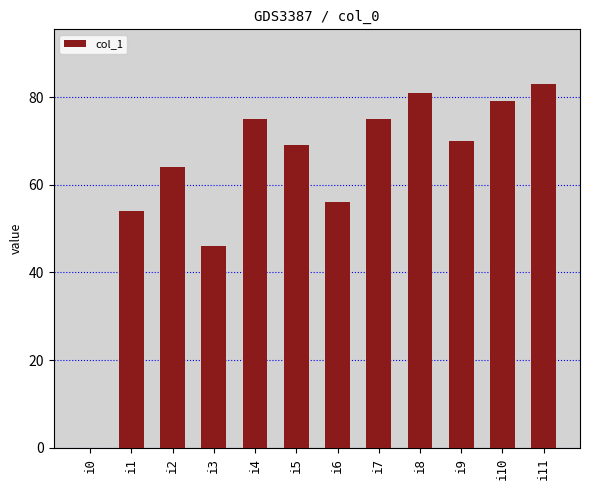

How many positive values are there?

11